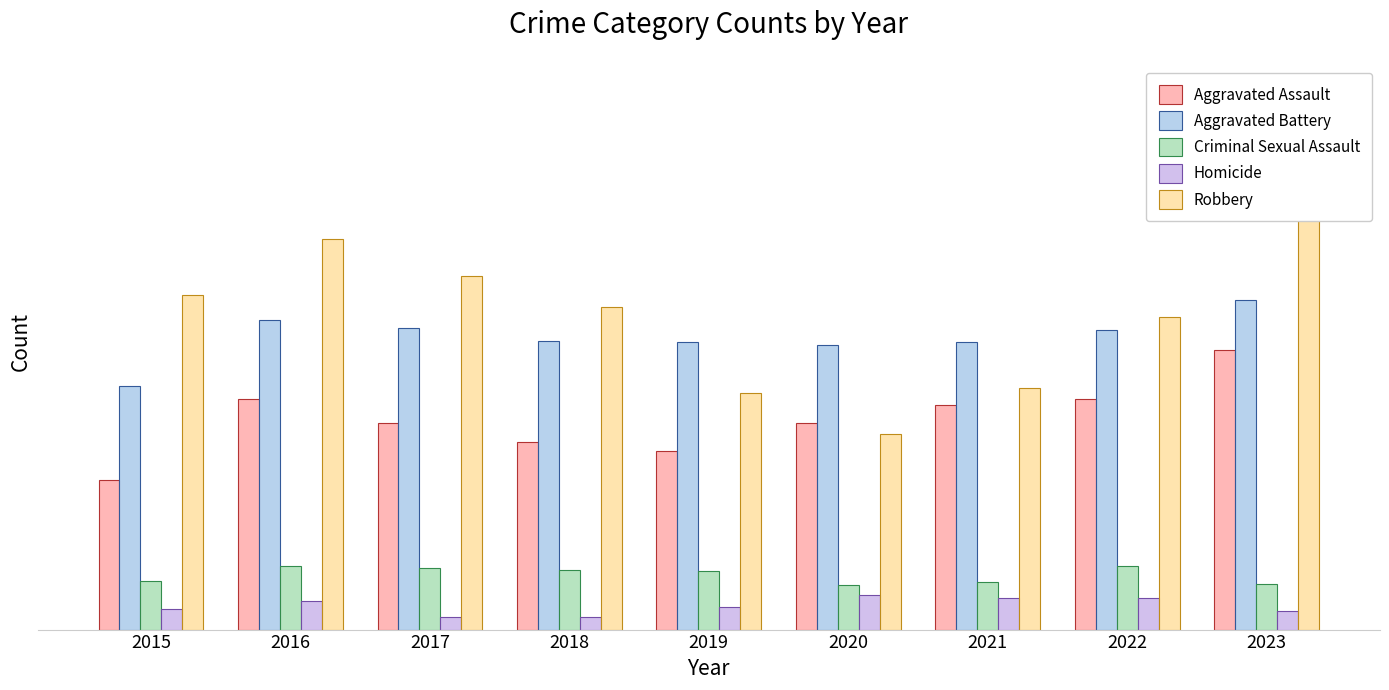

Is the value of Criminal Sexual Assault at 2021 greater than the value of Robbery at 2019?

No